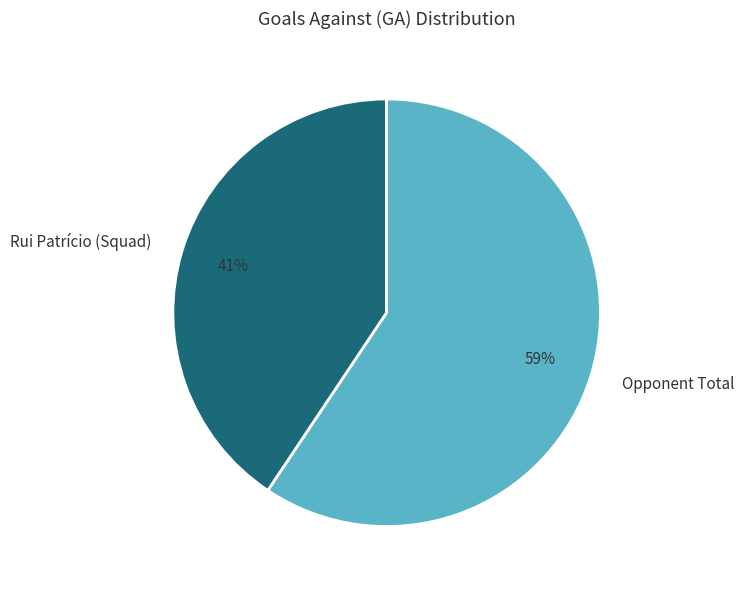

Between Opponent Total and Rui Patrício (Squad), which is larger?

Opponent Total